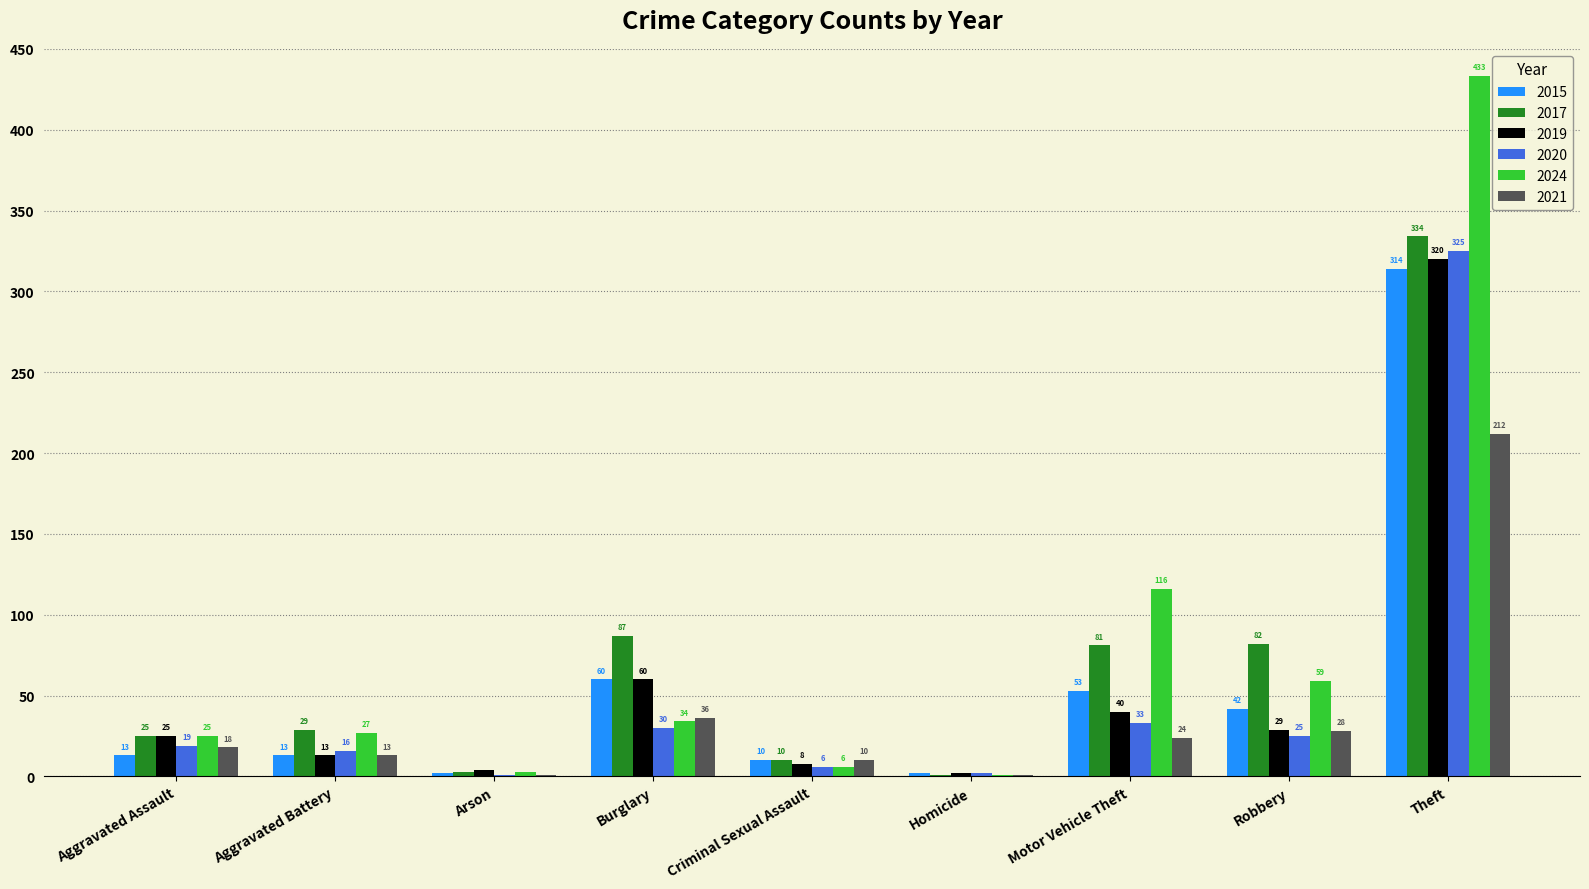

The value of 2015 at Aggravated Assault is 13. True or false?

True